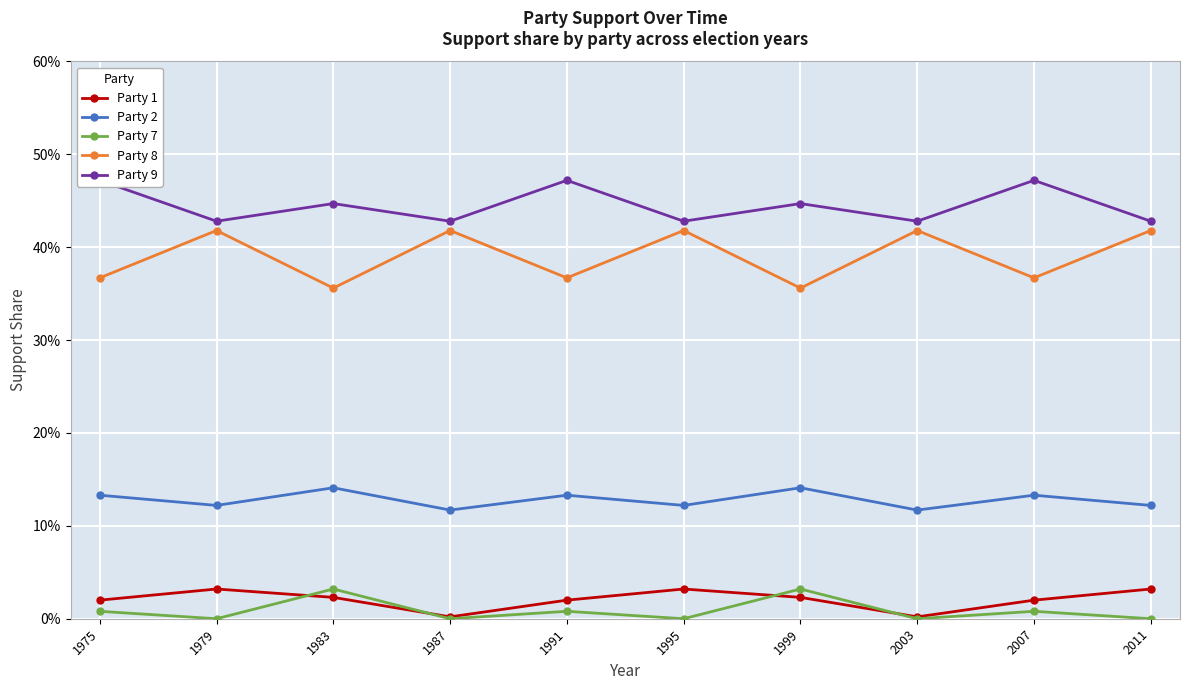

The Party 8 series shows 0.2 at 2003. True or false?

False